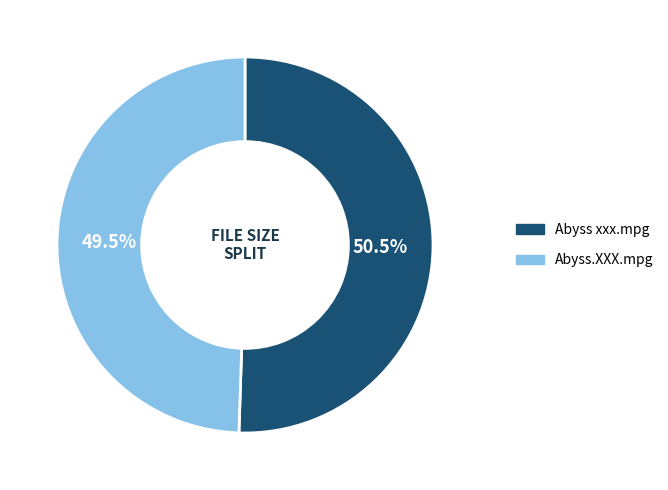

The Abyss xxx.mpg slice represents 60% of the pie. True or false?

False